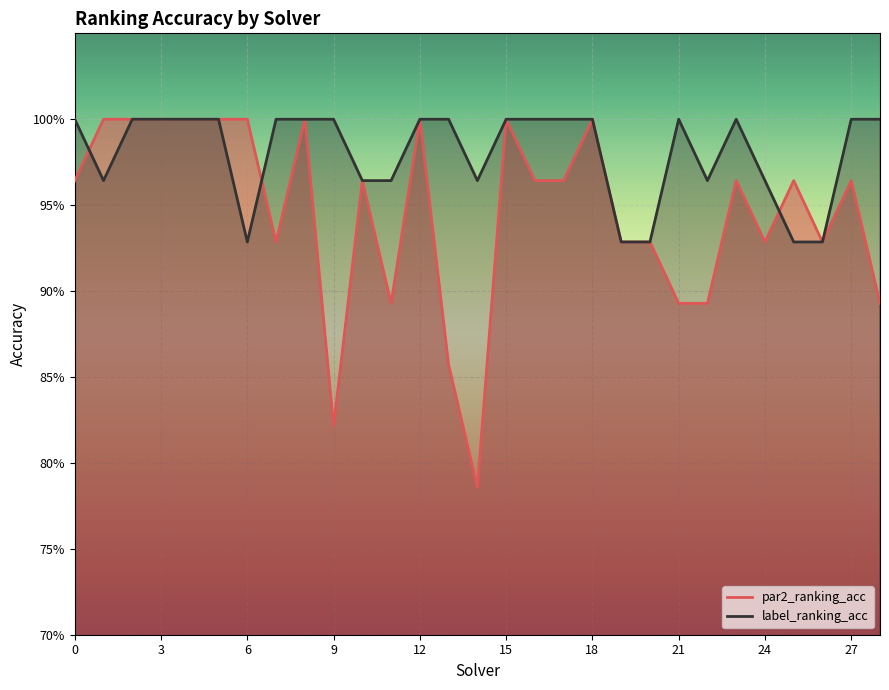

Count the par2_ranking_acc (line) values in the range 0 to 1.

29